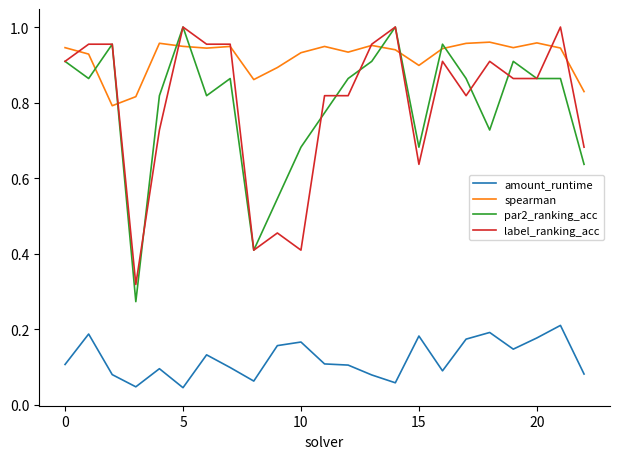

How many interior local valleys does the spearman series have?

6